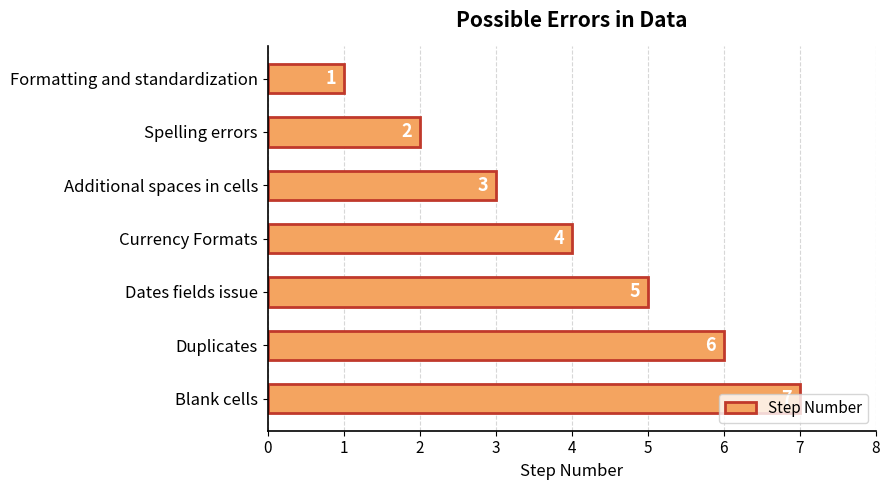

Count the number of categories in the chart.

7